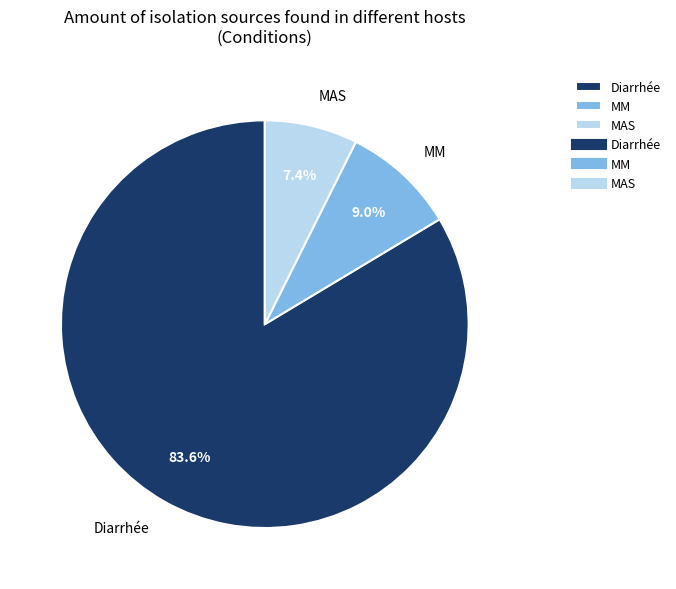

True or false: MAS accounts for 7% of the total.

True